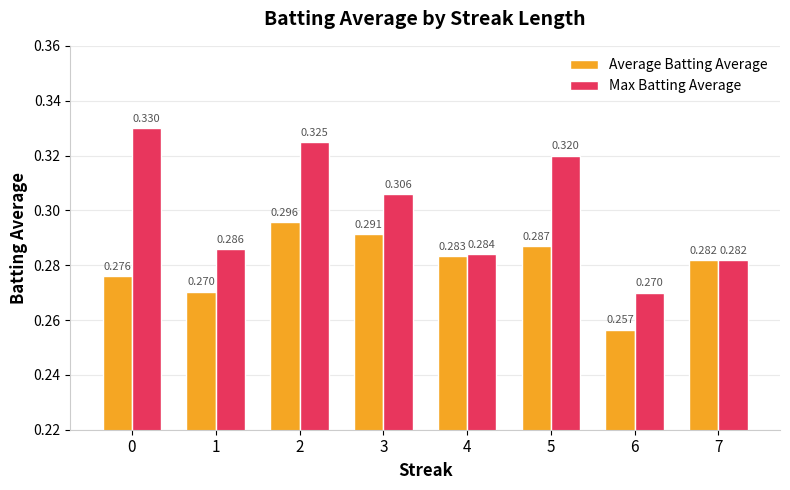

Which series has the largest range (max minus min)?

Max Batting Average